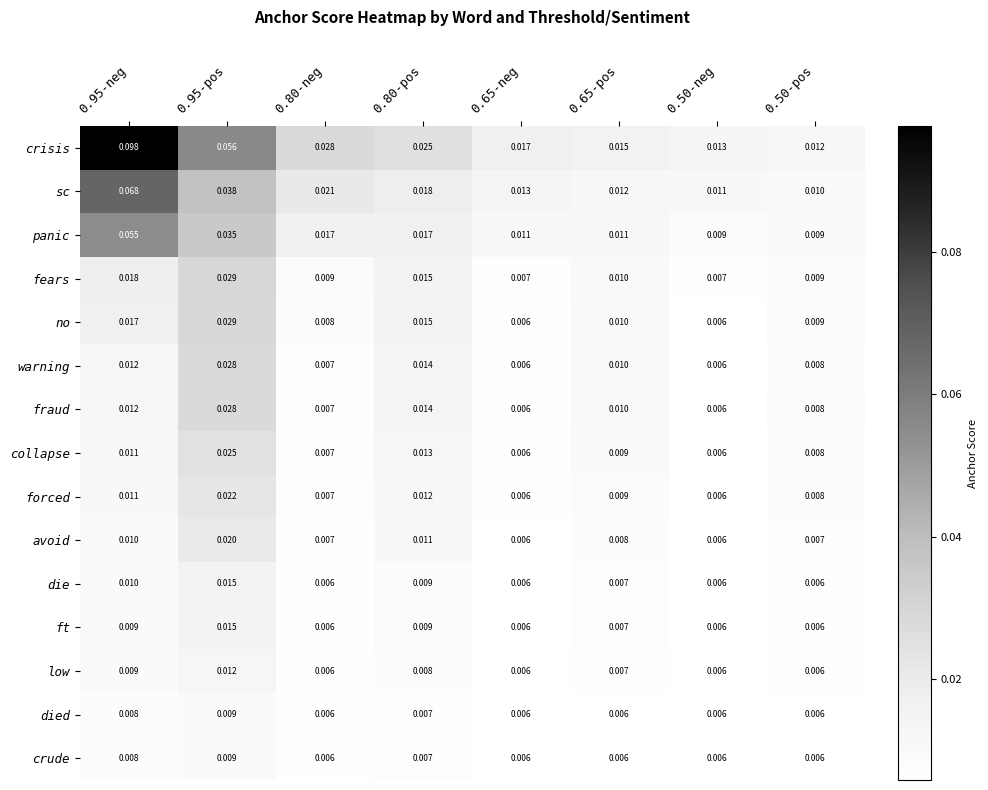

Which series has the largest total across all categories?

crisis